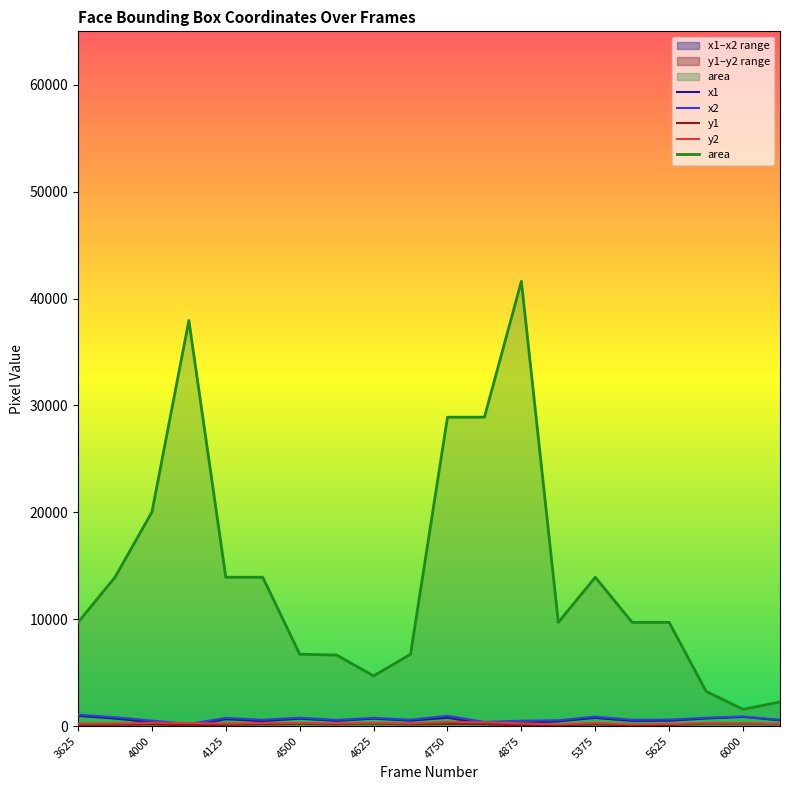

What is the difference between the second highest and minimum values in the y2 series?

189